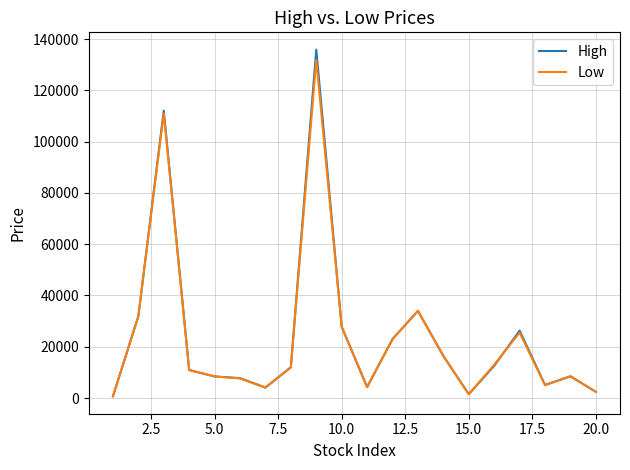

In High, how many points are higher than both neighbors (excluding endpoints)?

5